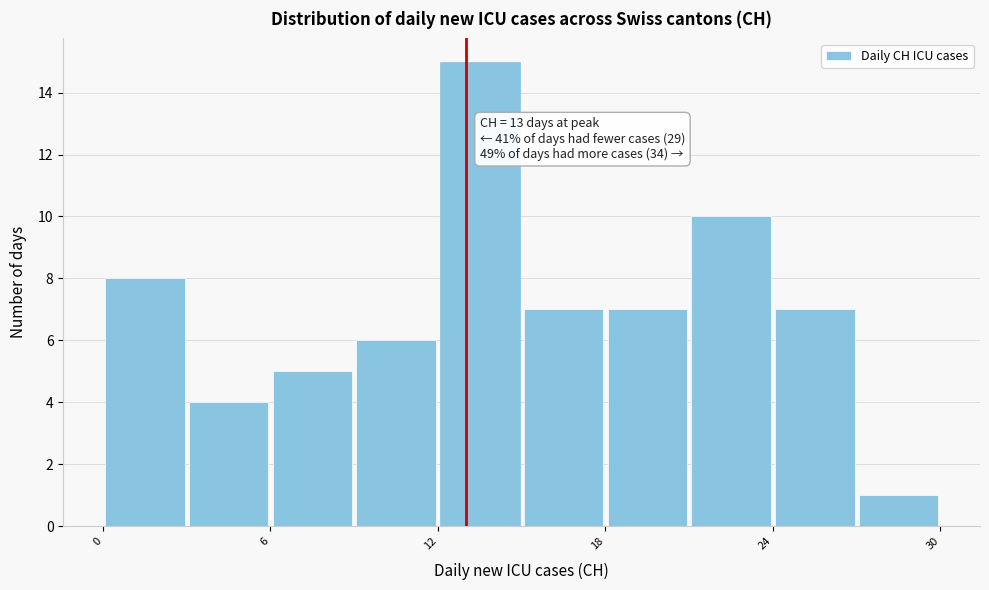

Read against the x-axis, roughly where is the centre of the tallest bar?

14